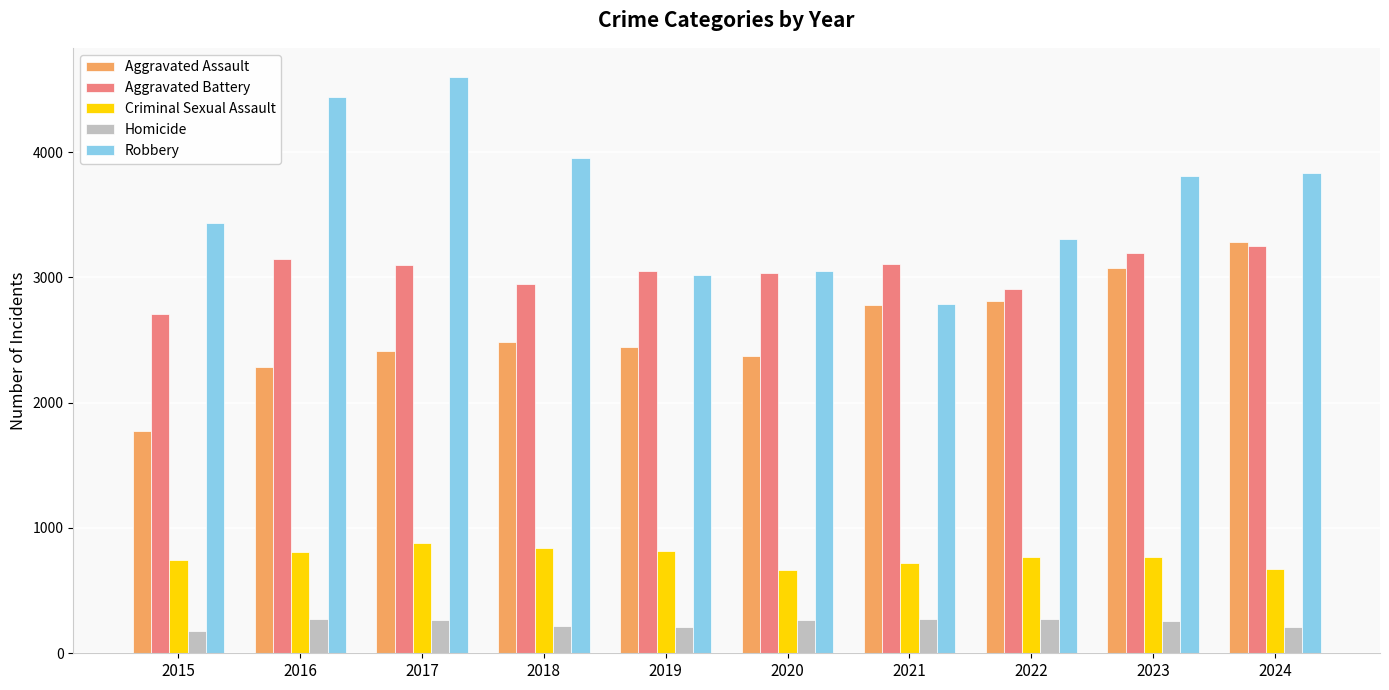

What is the minimum value shown in the chart?

177